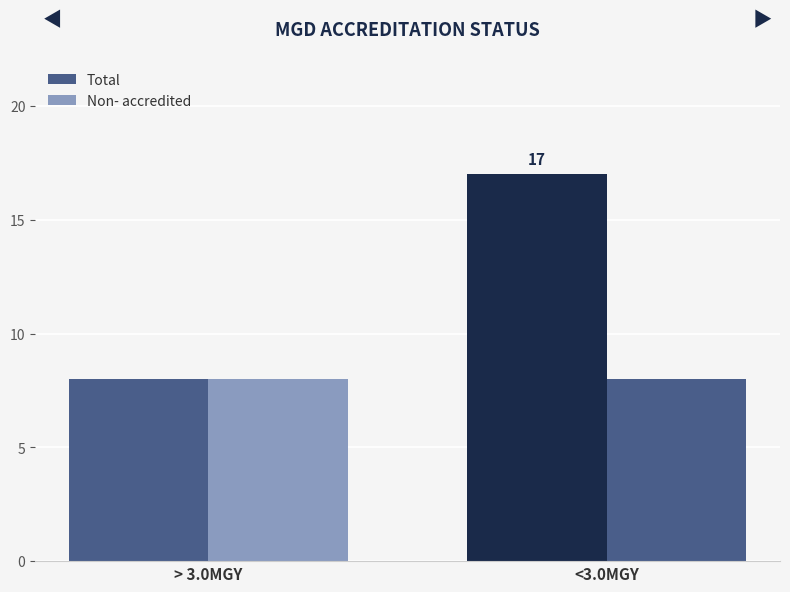

Is it true that Non- accredited equals 8 at <3.0MGY?

True